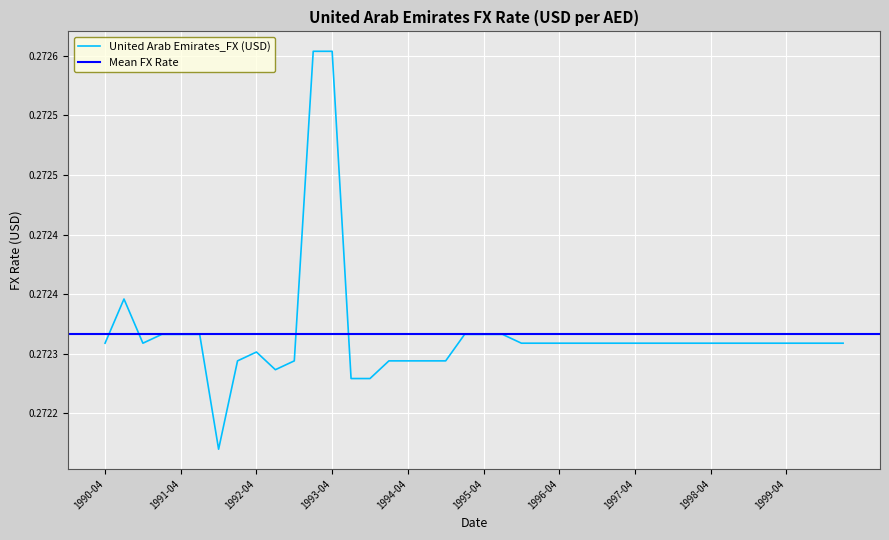

What value does the data have at 1992-04?

0.3